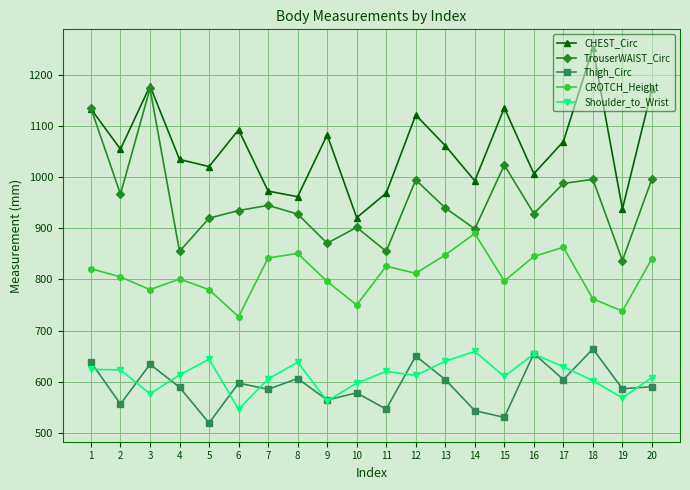

How many lines are shown in the chart?

5